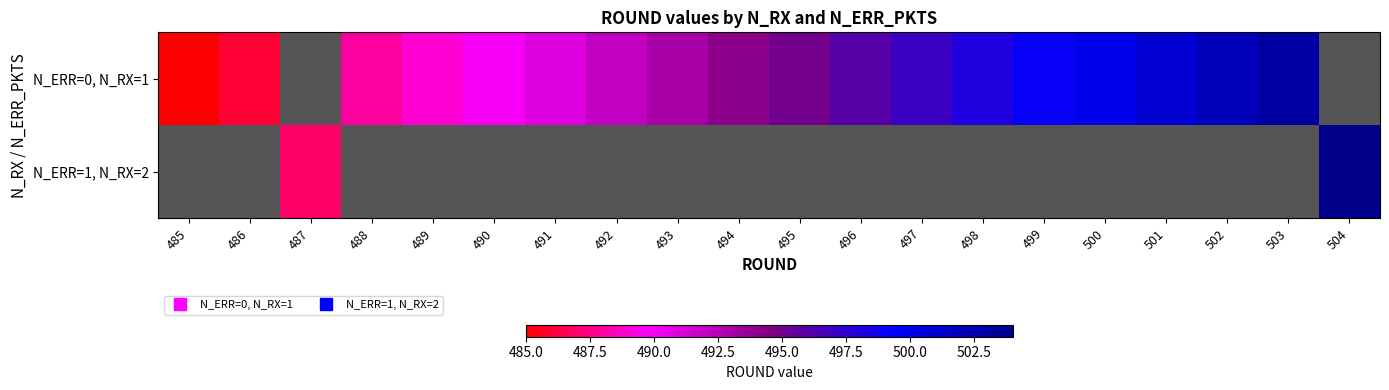

At 500, list the series in order from largest to smallest.

N_ERR=0, N_RX=1, N_ERR=1, N_RX=2